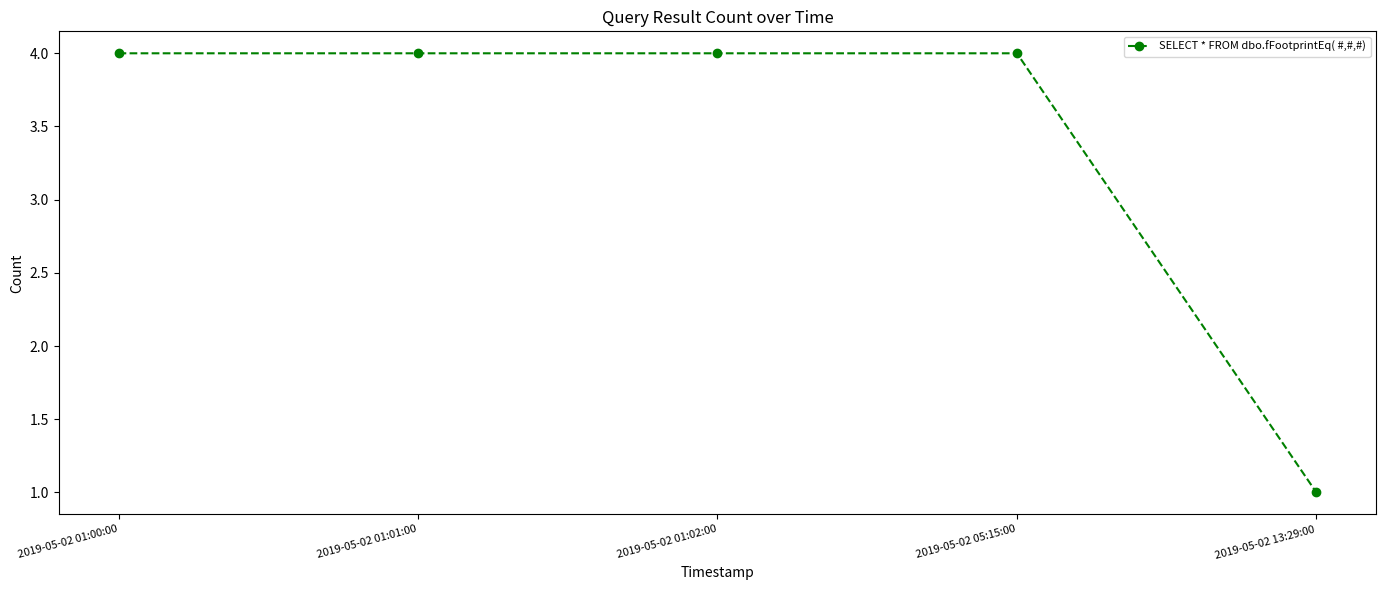

Which label corresponds to the smallest value in the chart?

2019-05-02 13:29:00